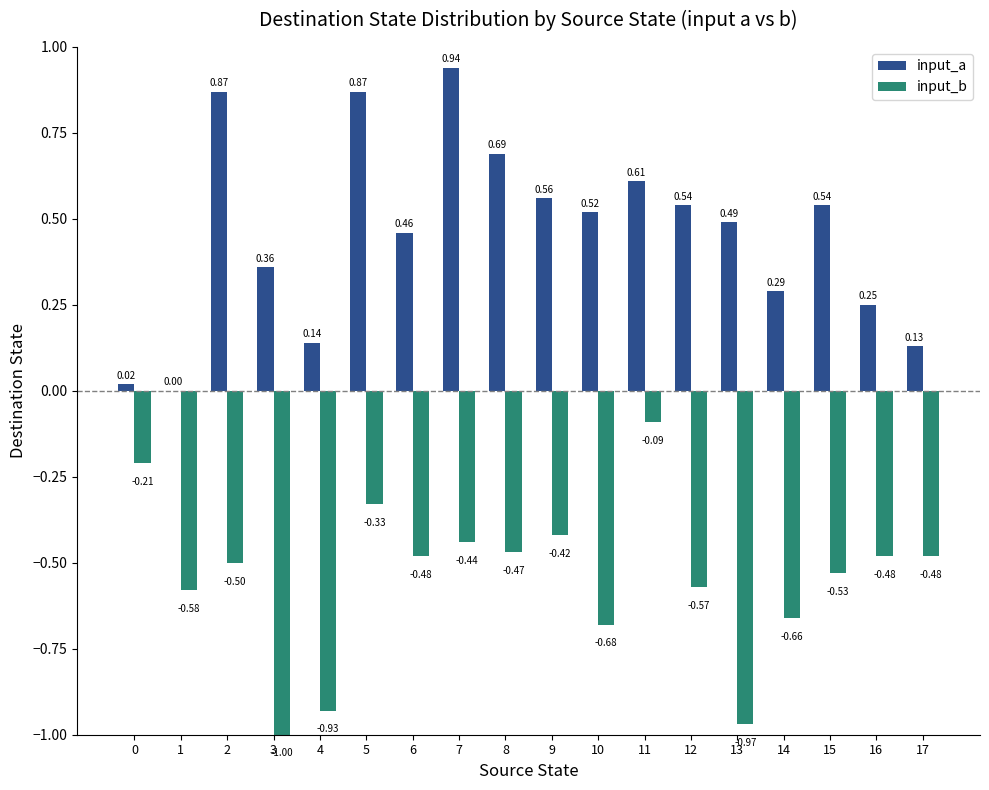

Is the value of input_a at 17 greater than the value of input_b at 0?

Yes